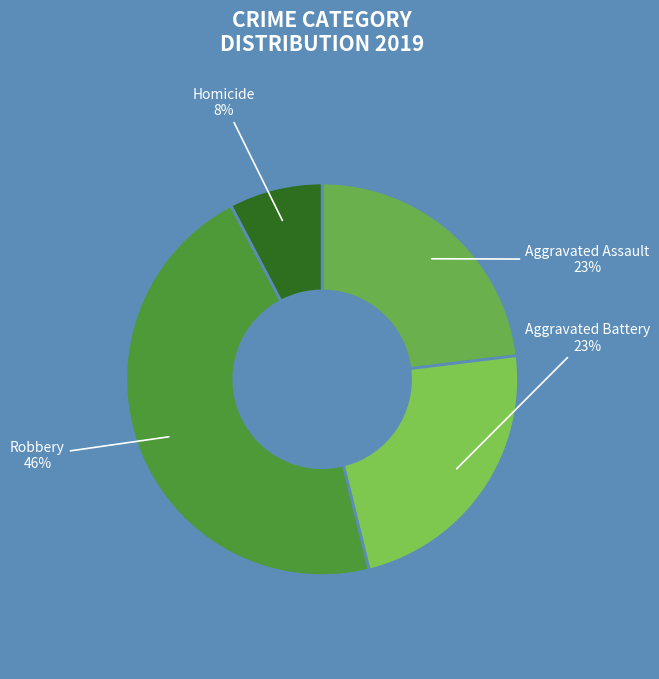

The Homicide slice represents 16% of the pie. True or false?

False